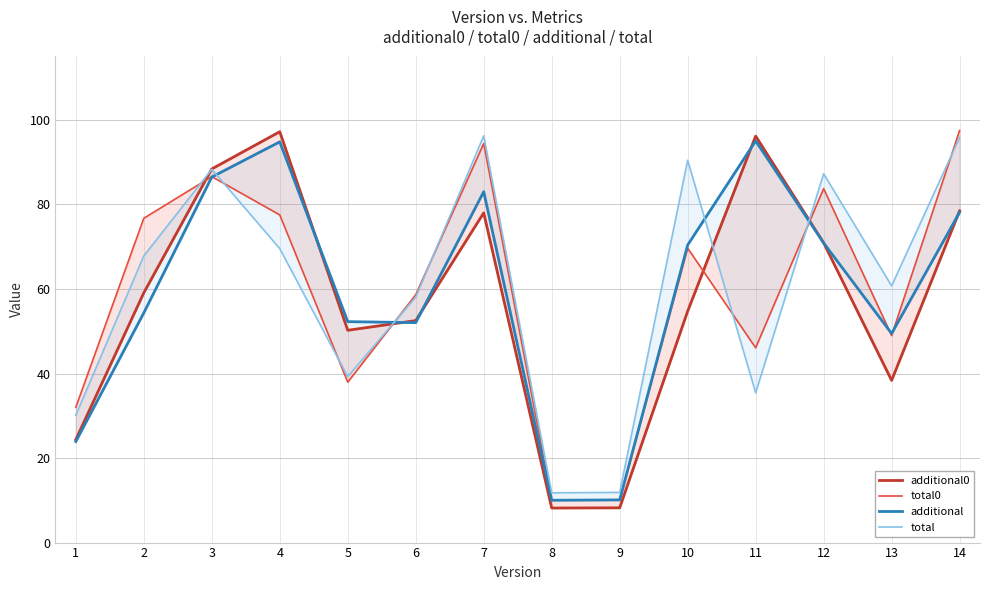

At how many categories does at least one series exceed 42?

11